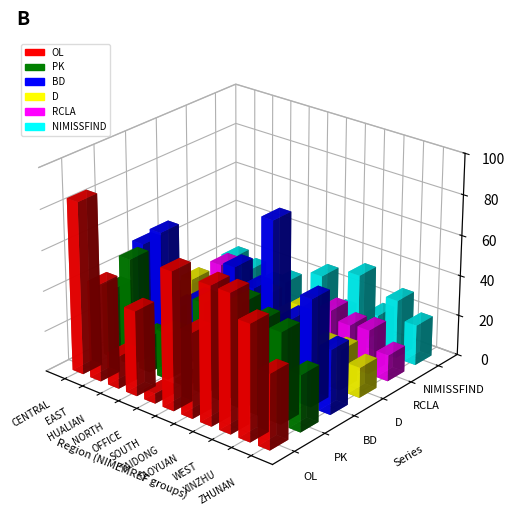

Does the chart contain stacked bars?

No